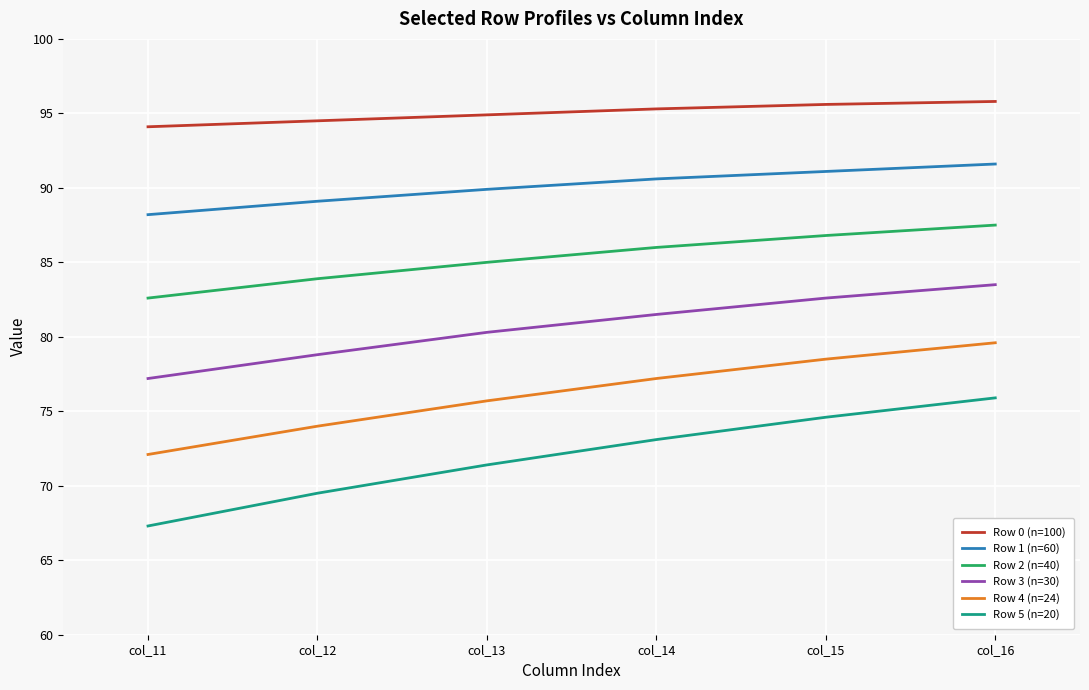

True or false: Row 1 (n=60) has more than 2 interior local peaks.

False